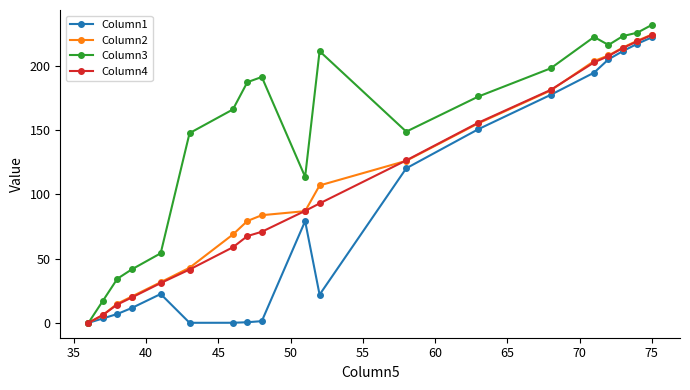

What is the maximum value for Column1?

222.3